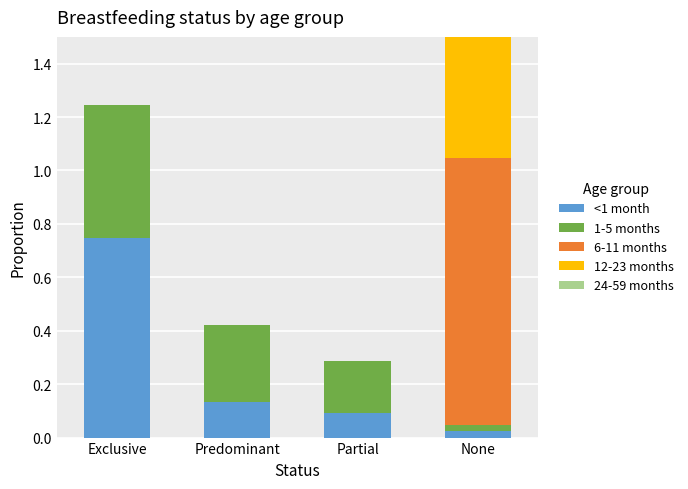

What is the difference between the 1-5 months values at Exclusive and Predominant?

0.2